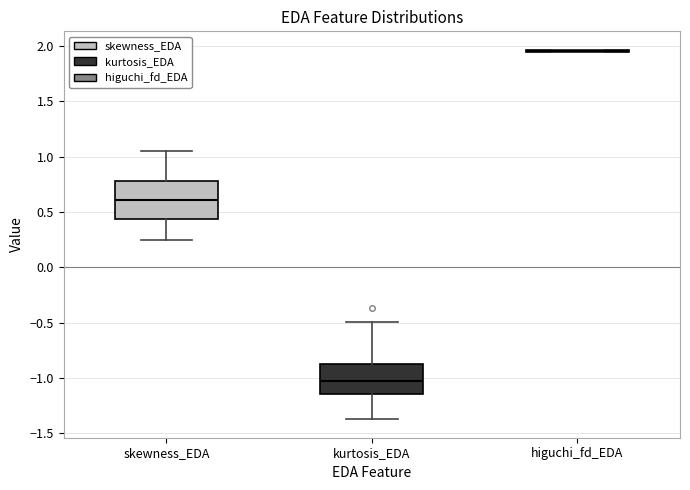

Which box is the tallest, from its lower edge to its upper edge?

skewness_EDA